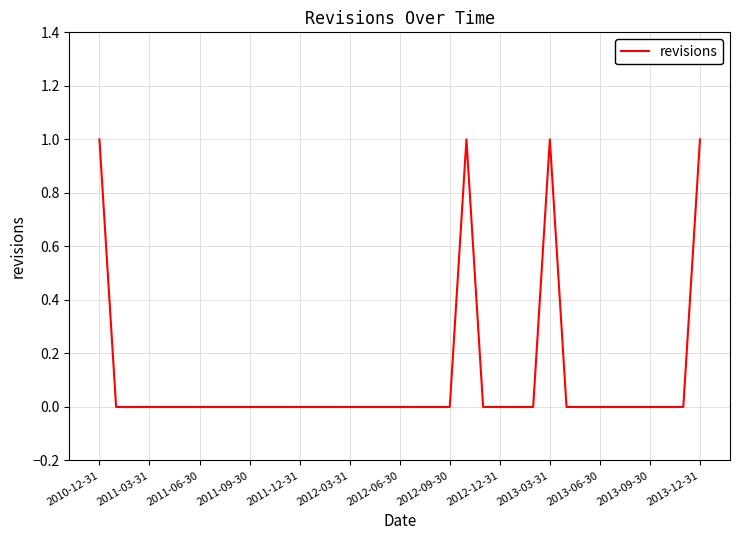

Does the chart display data point markers on the line(s)?

No